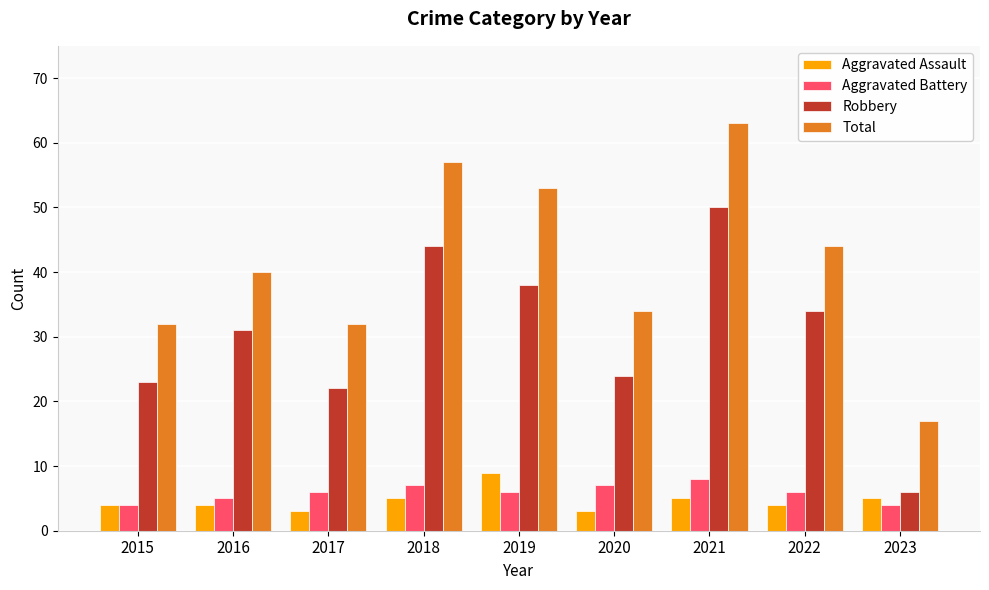

True or false: Aggravated Battery has a value of 4 at 2023.

True